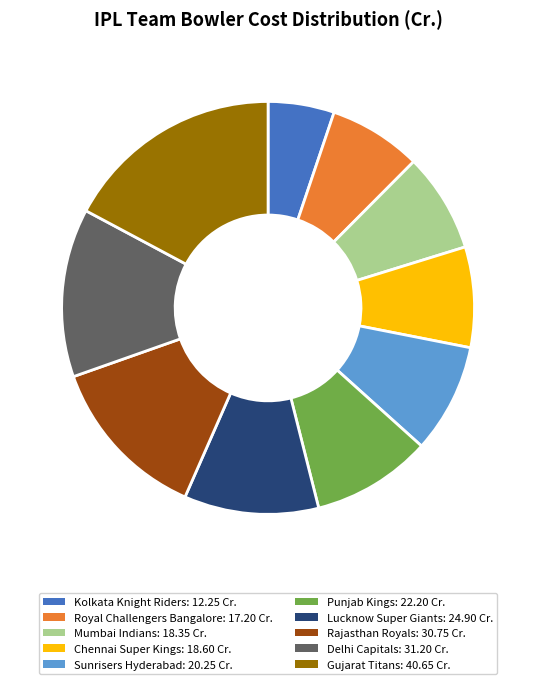

How many slices are in this pie chart?

10